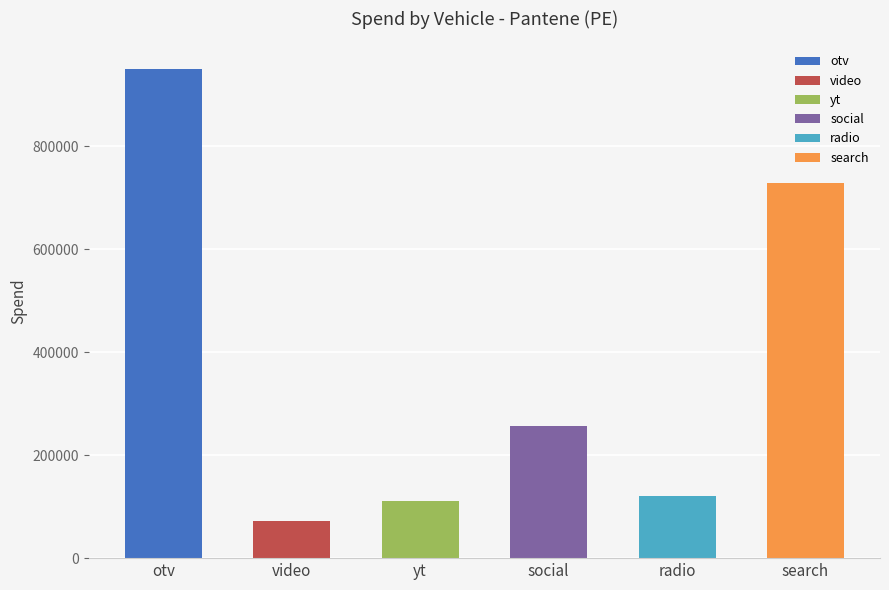

List the labels in order of value, smallest first.

video, yt, radio, social, search, otv